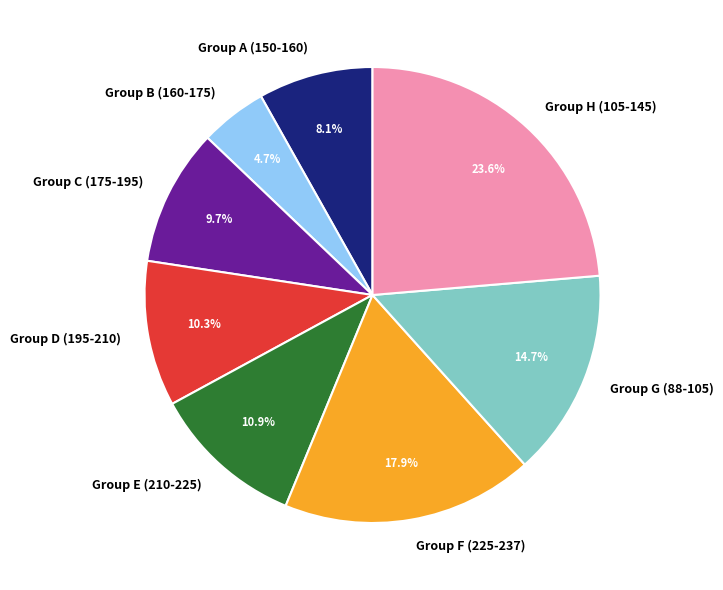

Approximately how many times larger is the value at Group B (160-175) compared to Group A (150-160)?

0.6